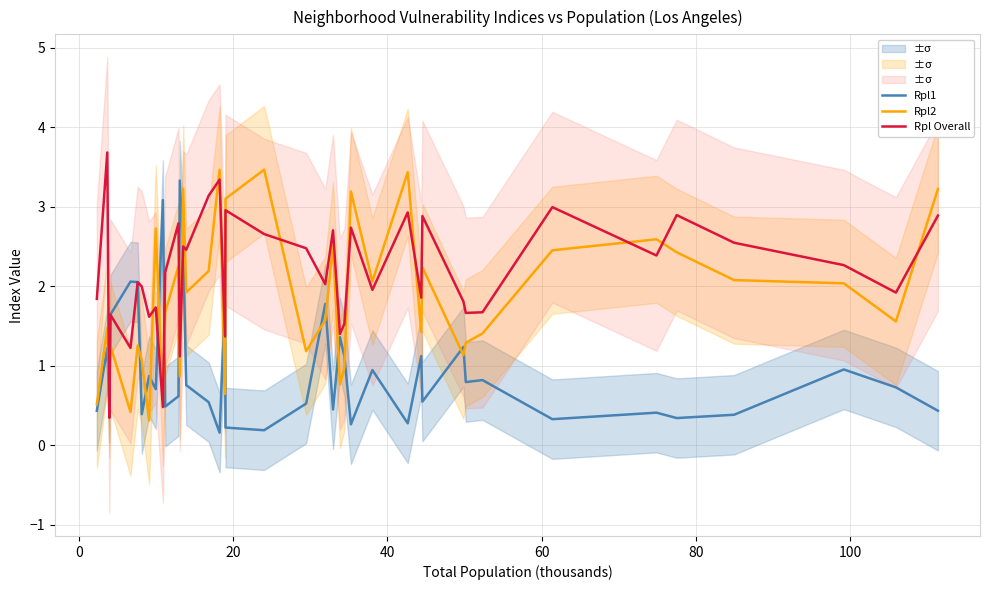

How many values in the Rpl Overall series are below 2?

18